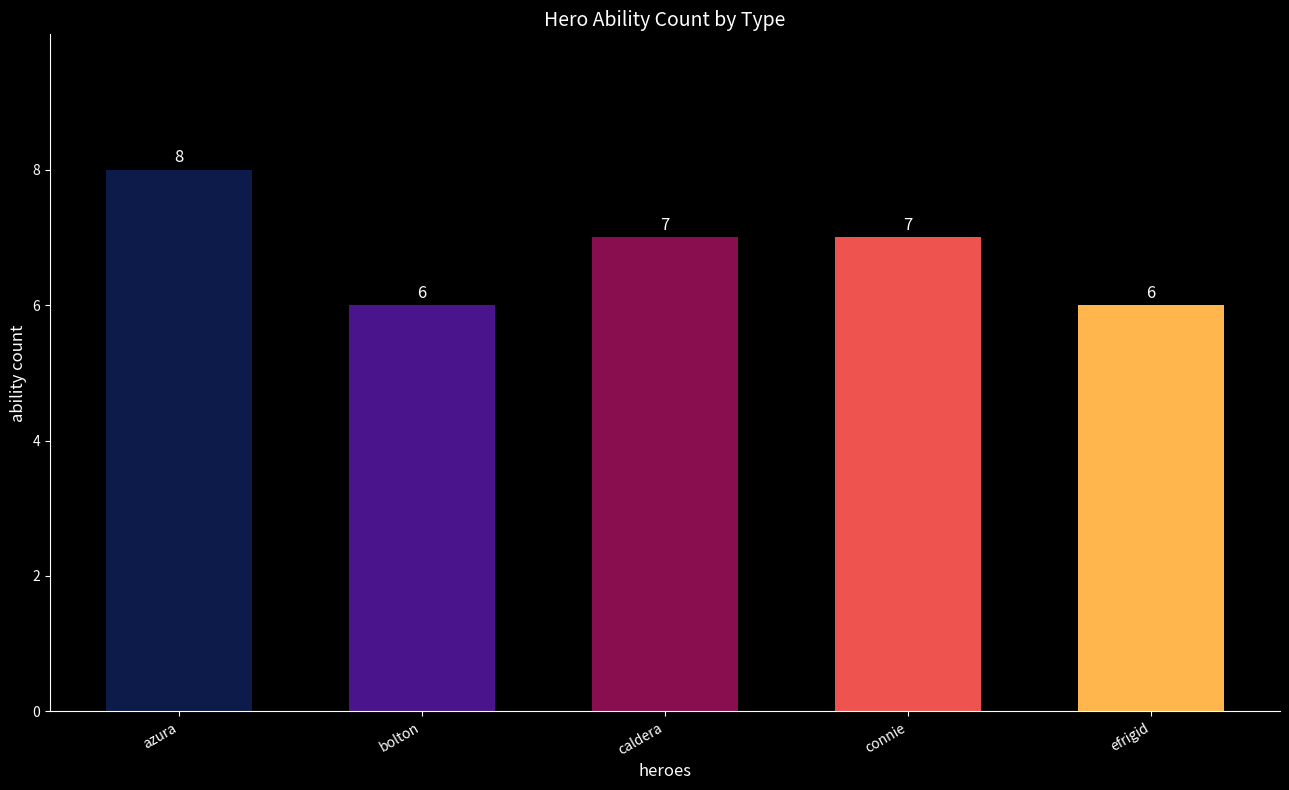

Are the bars grouped side by side (vs. stacked)?

No